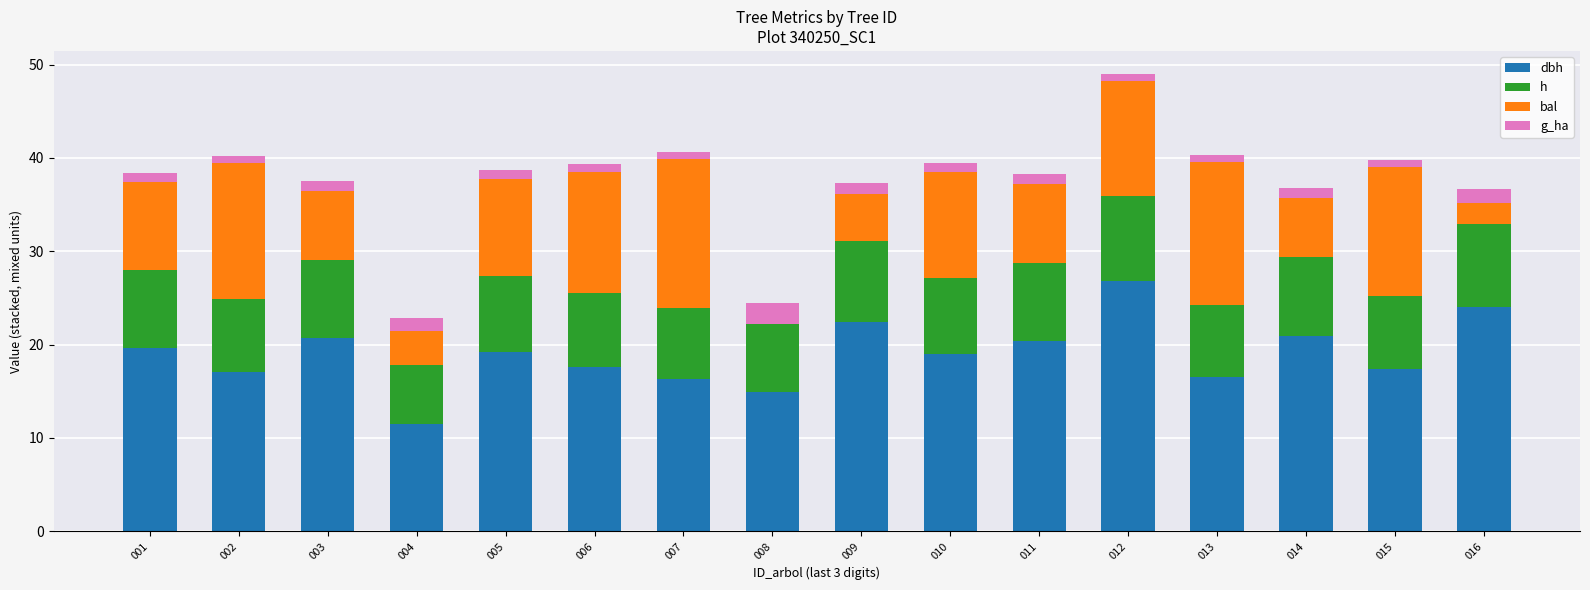

At which category is the sum across all series the highest?

012